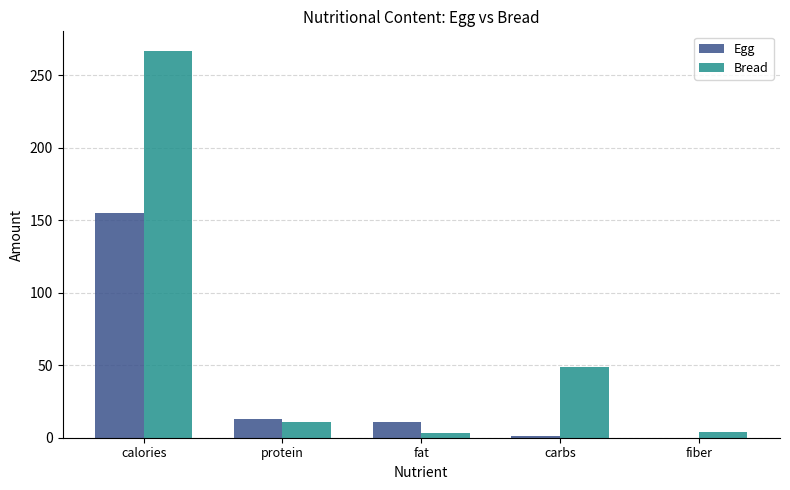

True or false: Egg has a value of 0.0 at fiber.

True